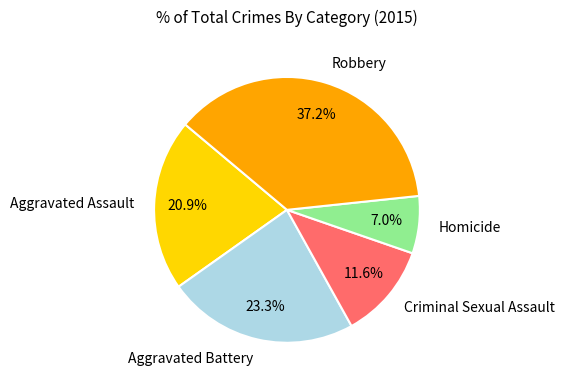

Is it true that Homicide is 7% of the pie?

True